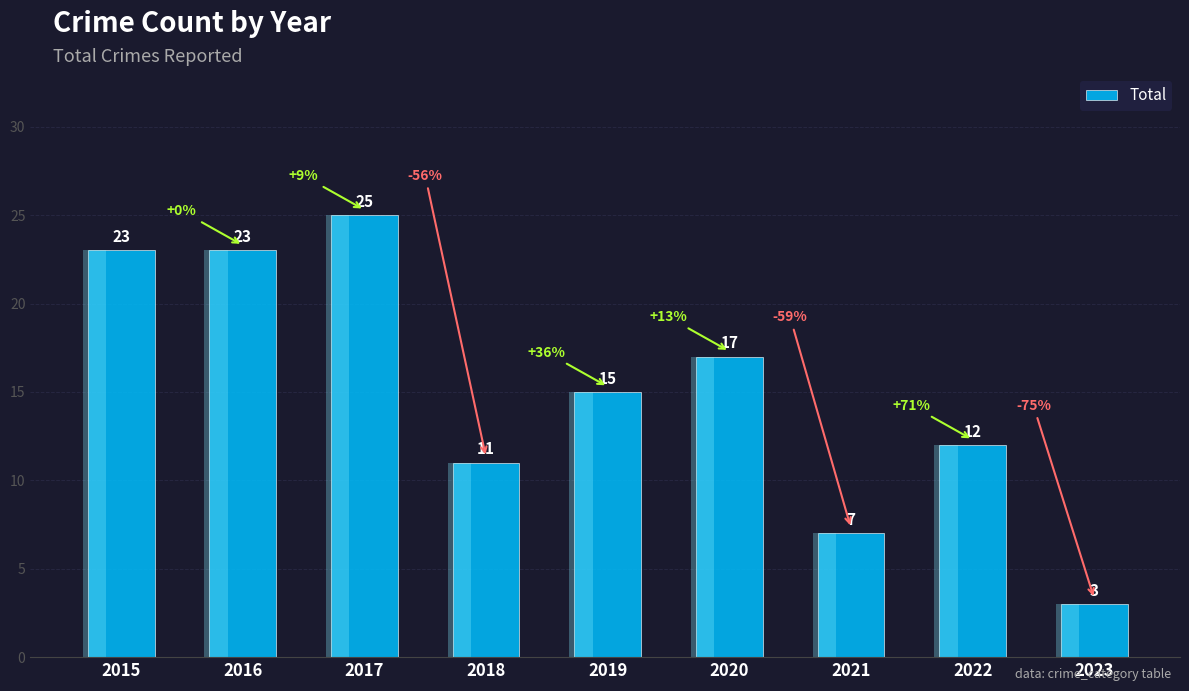

What is the minimum value shown in the chart?

3